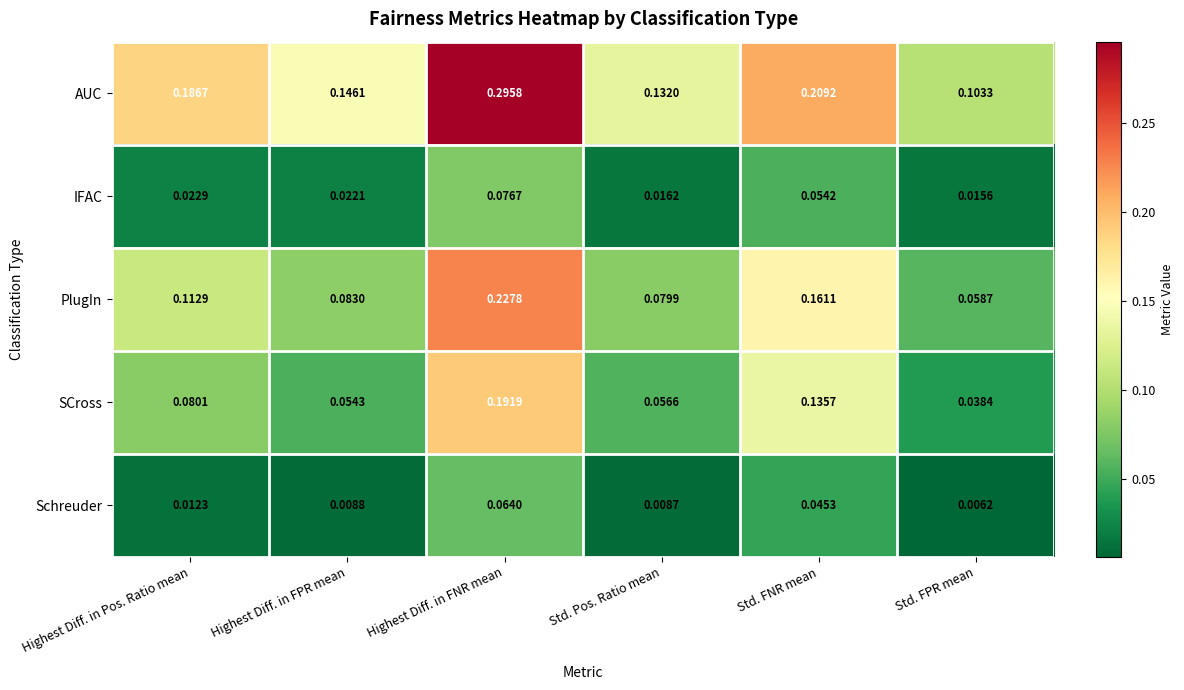

Which series has the largest range (max minus min)?

AUC